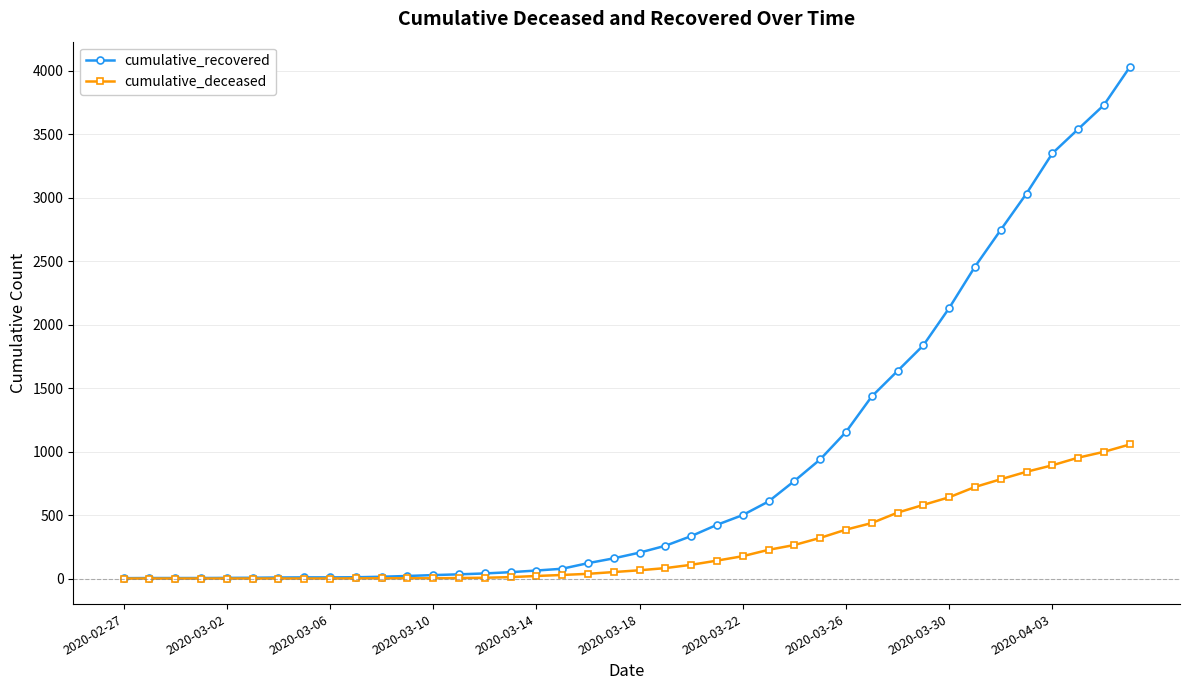

How many lines are shown in the chart?

2